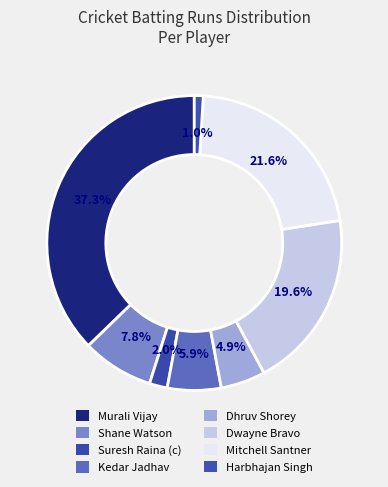

What is the ratio of the value at Dhruv Shorey to the value at Mitchell Santner?

0.2